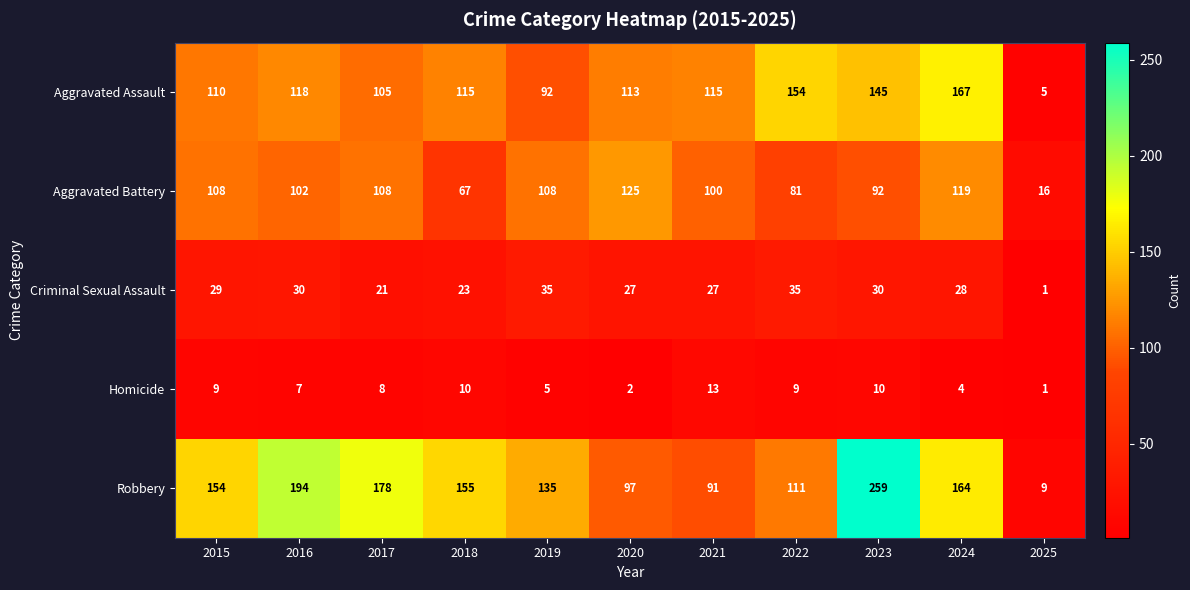

At which label is Criminal Sexual Assault closest to 18?

2017